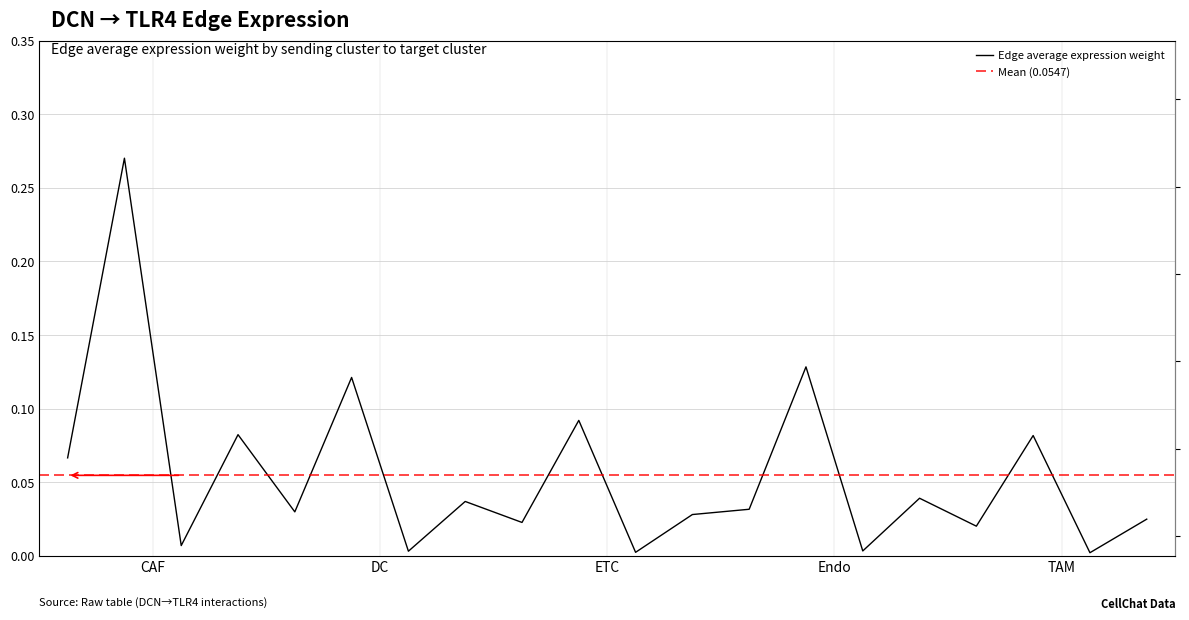

What position from the right is DC->DC?

15